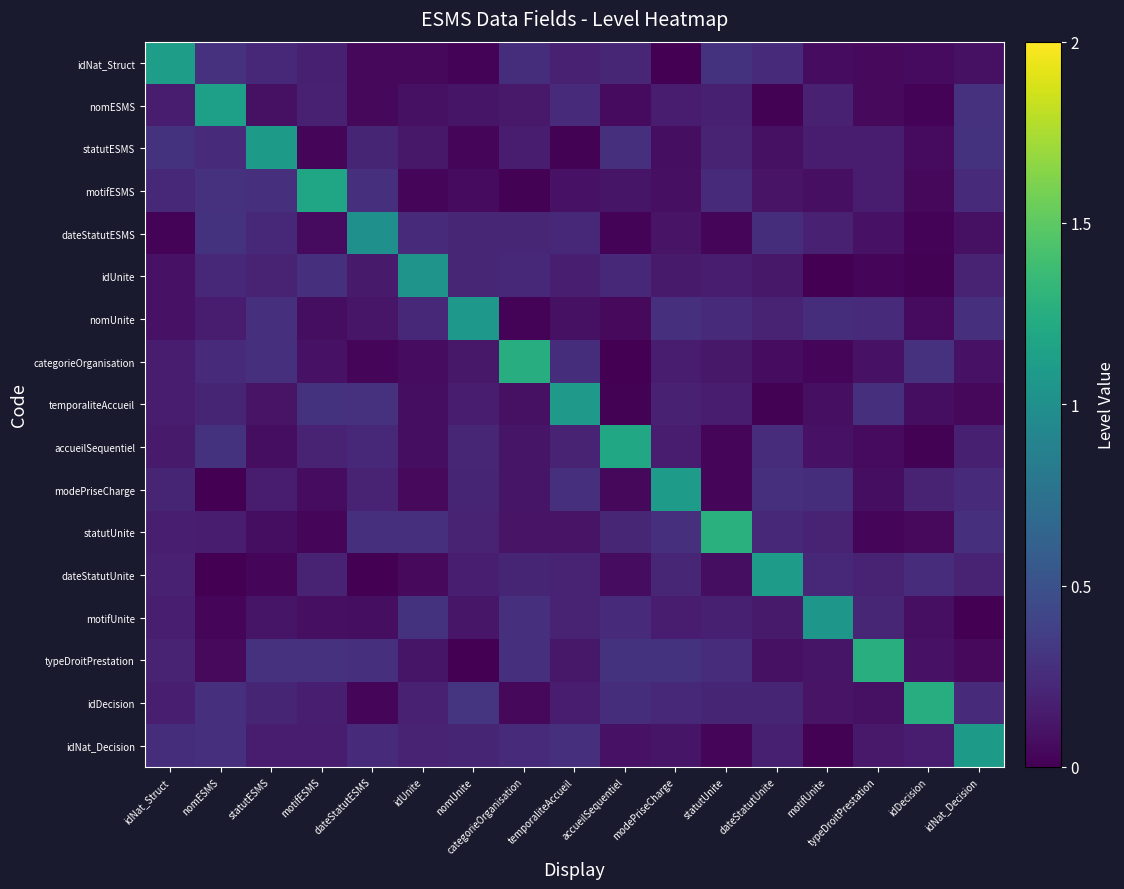

What is the difference between the highest and lowest values at accueilSequentiel?

1.2